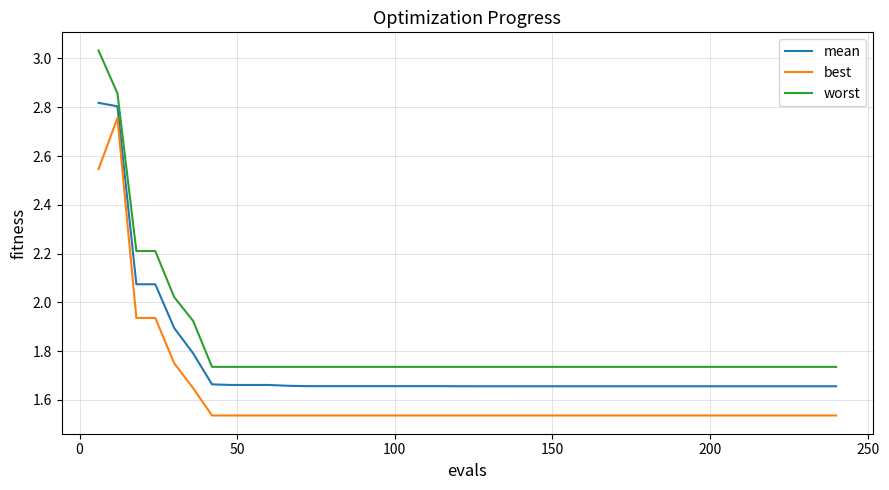

What are all the series names shown in the legend?

mean, best, worst